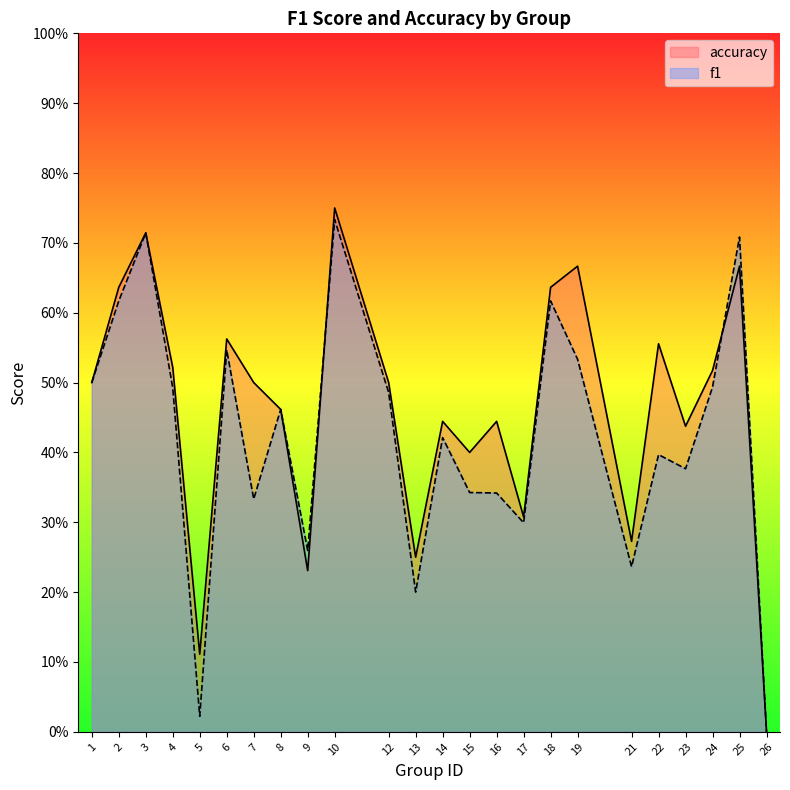

At 24, list the series in order from smallest to largest.

f1, accuracy